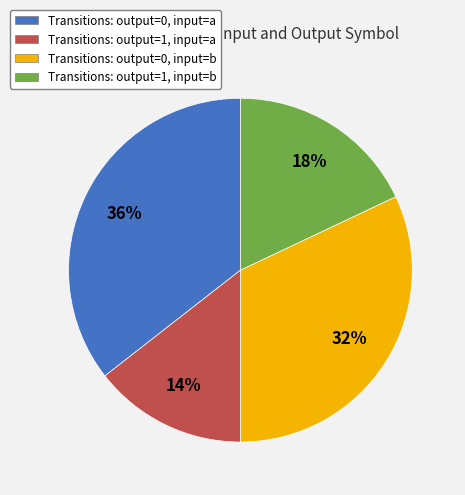

What percentage is the Transitions: output=0, input=b slice, to the nearest percent?

32%